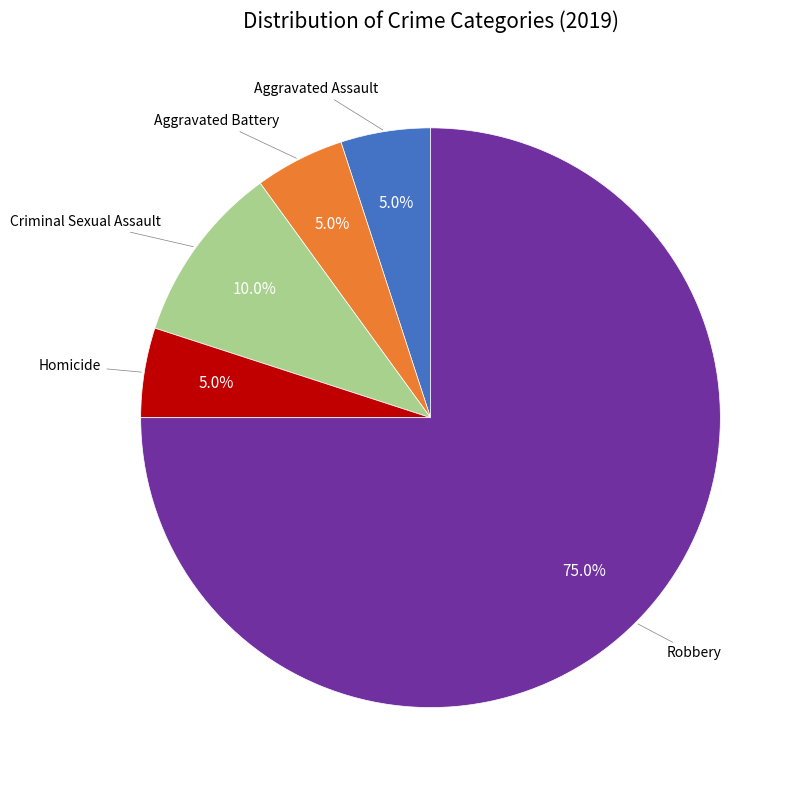

Does any single category account for the majority?

Yes